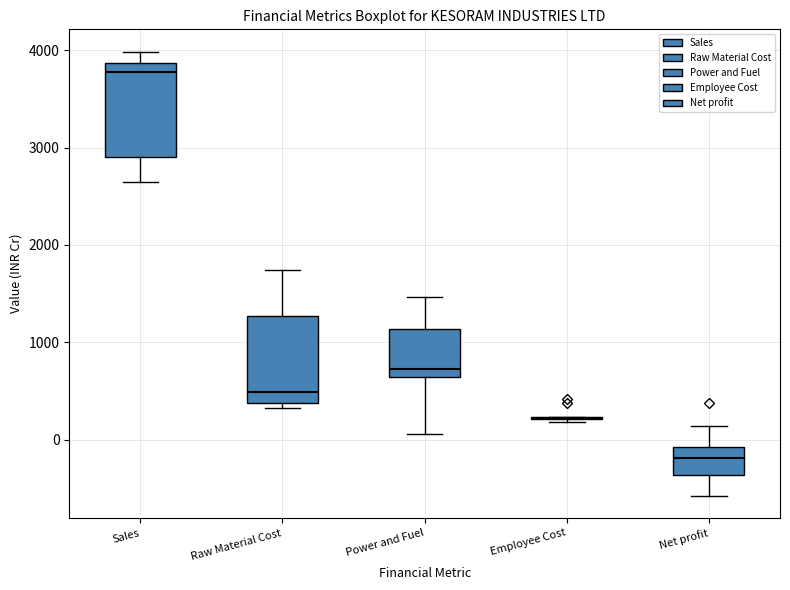

Reading left to right, read every box against the y-axis: the position of its median line, the range the box covers, and the ends of its whiskers. The values are not printed on the chart, so give them approximately, as read against the axis.

Sales: median 3800, box 2900 to 3900, whiskers 2600 to 4000
Raw Material Cost: median 500, box 400 to 1300, whiskers 300 to 1700
Power and Fuel: median 700, box 600 to 1100, whiskers 100 to 1500
Employee Cost: box collapsed to a line at 200, whiskers 200 to 200
Net profit: median -200, box -400 to -100, whiskers -600 to 100